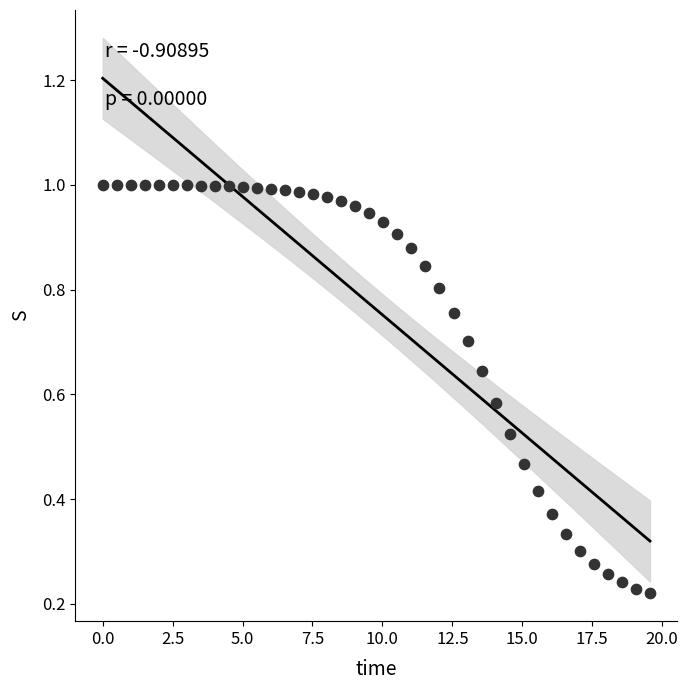

What is the range of X values (max minus min)?

19.6